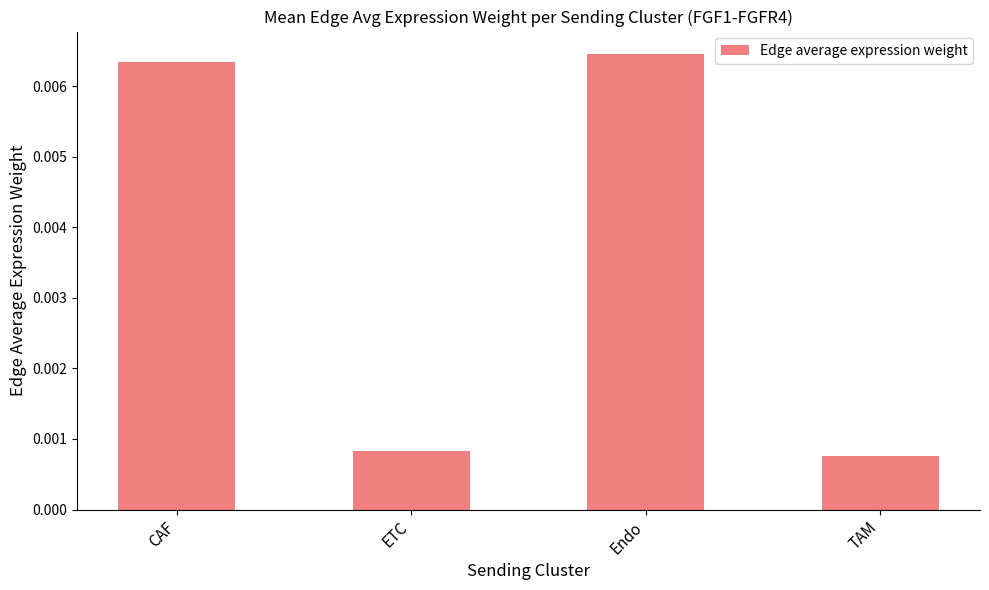

What is the label of the 2nd bar from the right?

Endo